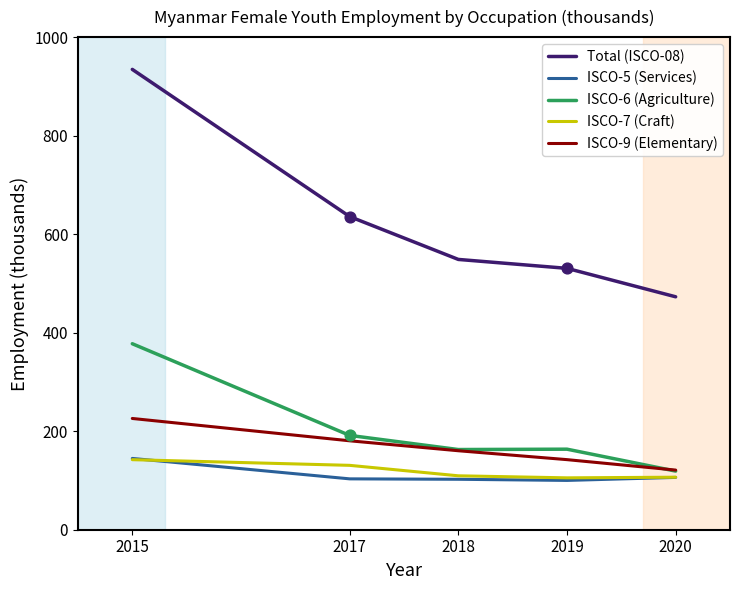

Which series has the widest spread of values?

Total (ISCO-08)